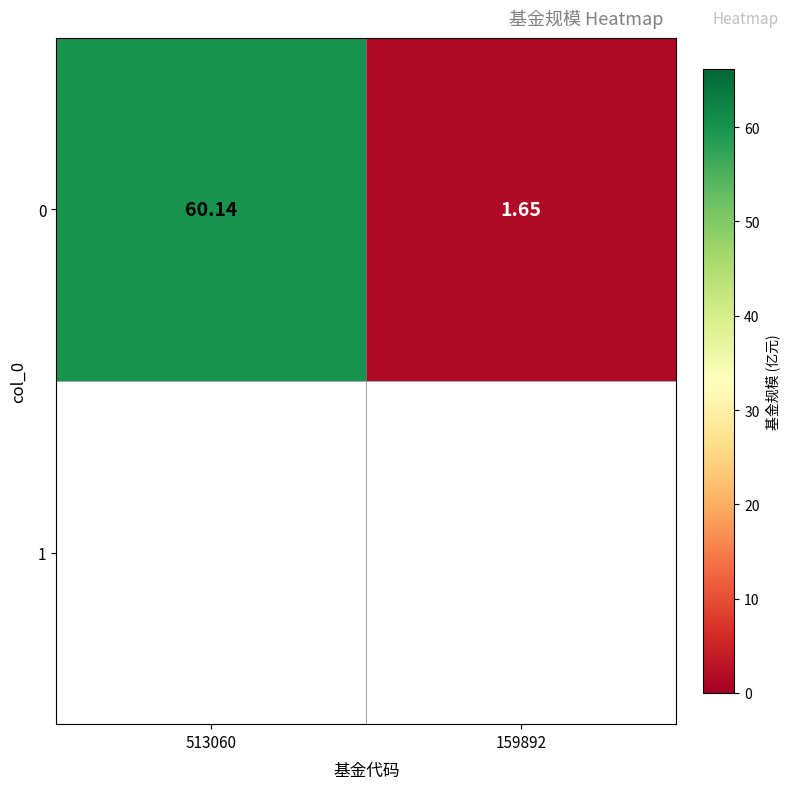

What is the average value?

30.9